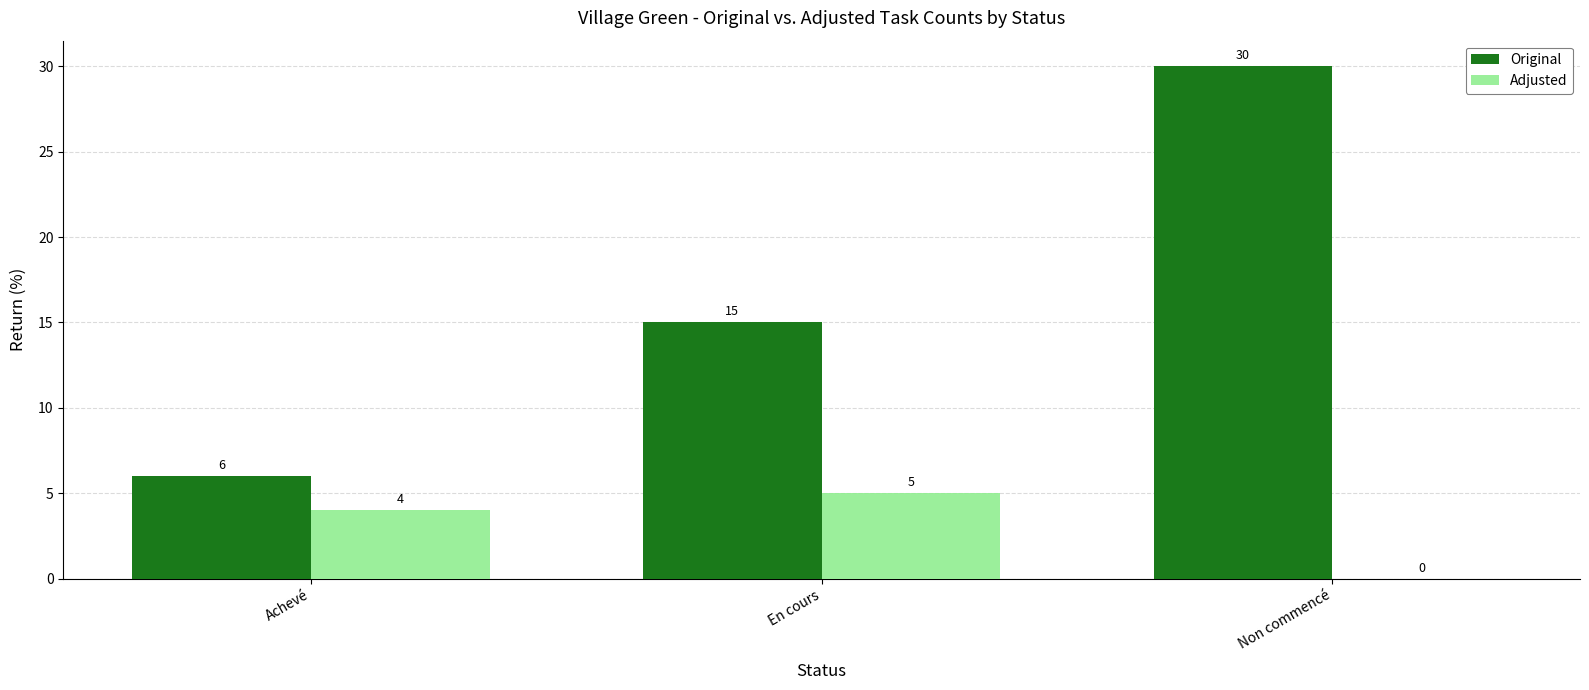

How many groups of bars are there?

3